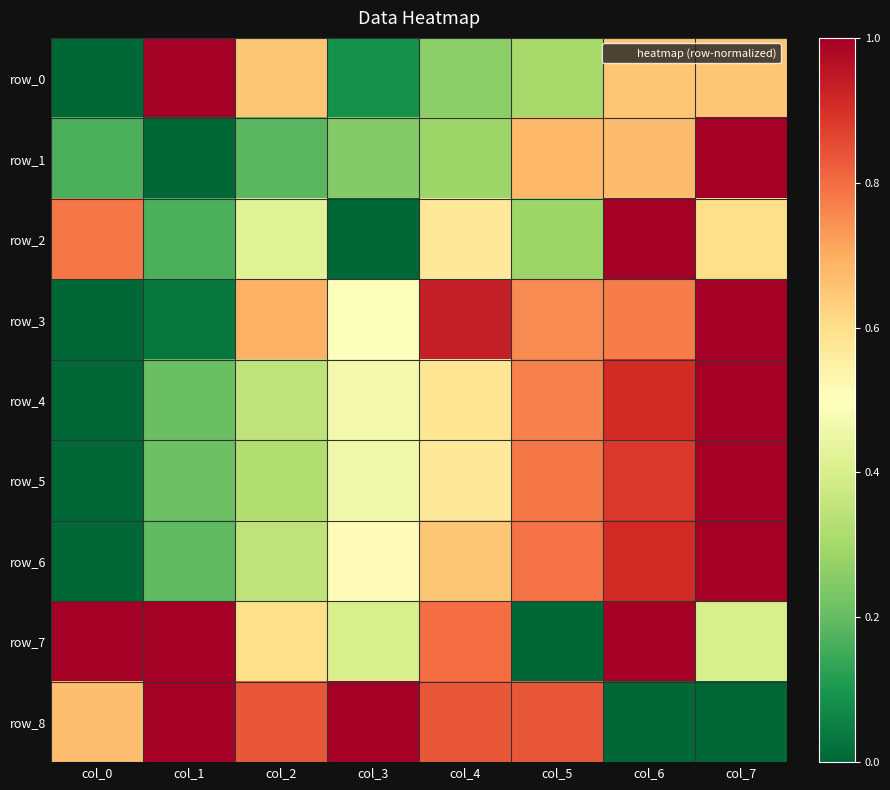

Is the value of row_4 at col_1 greater than the value of row_2 at col_4?

No